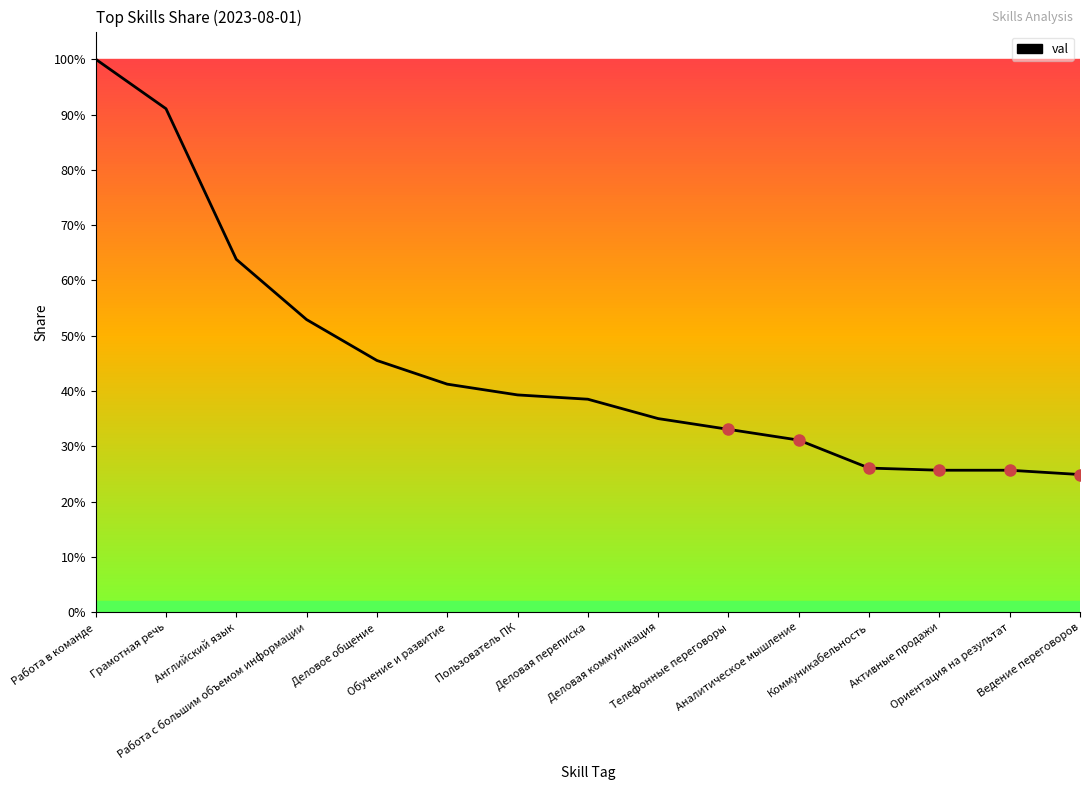

What is the change in value from Английский язык to Работа с большим объемом информации?

-0.1